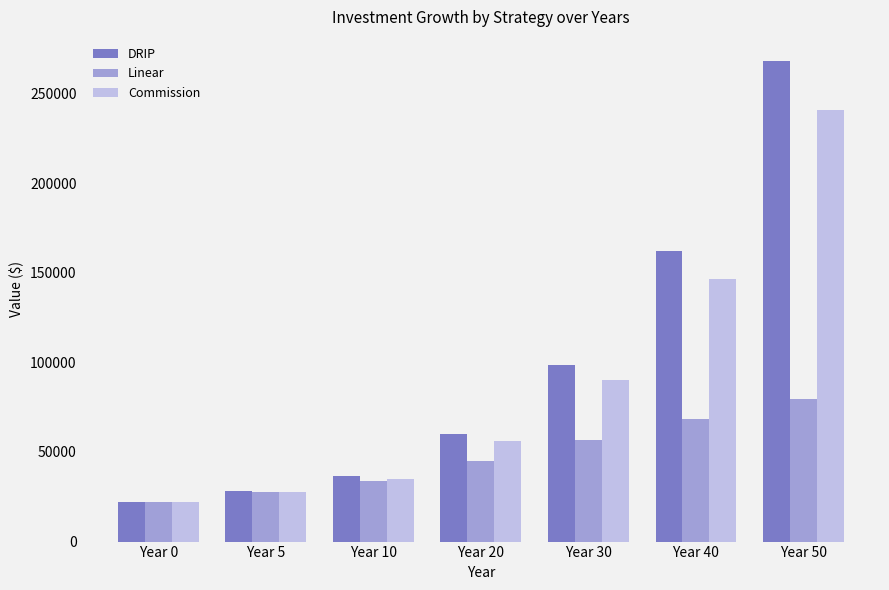

The value of DRIP at Year 30 is 47046.5. True or false?

False